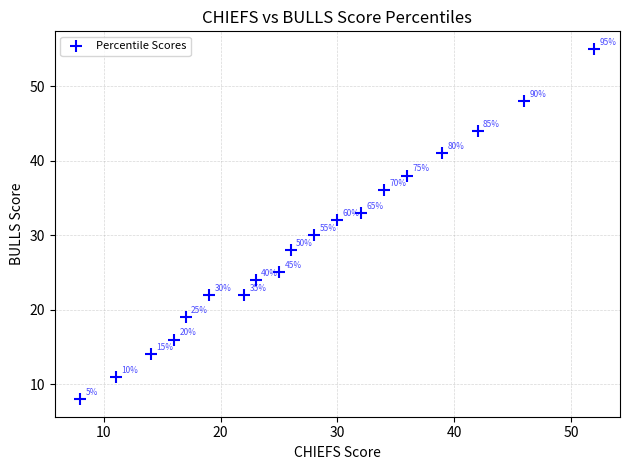

What Y value in the scatter plot is closest to 31?

30